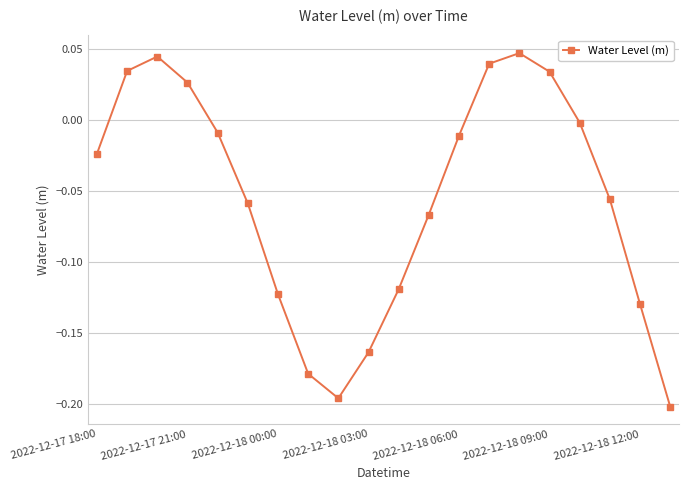

Does the chart have visible grid lines?

Yes